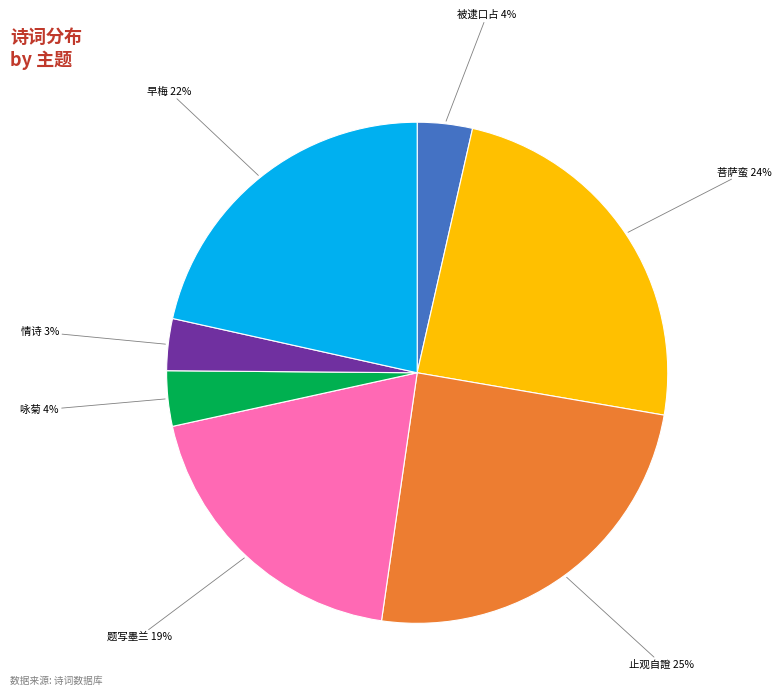

To the nearest percent, what is the average slice percentage?

14%